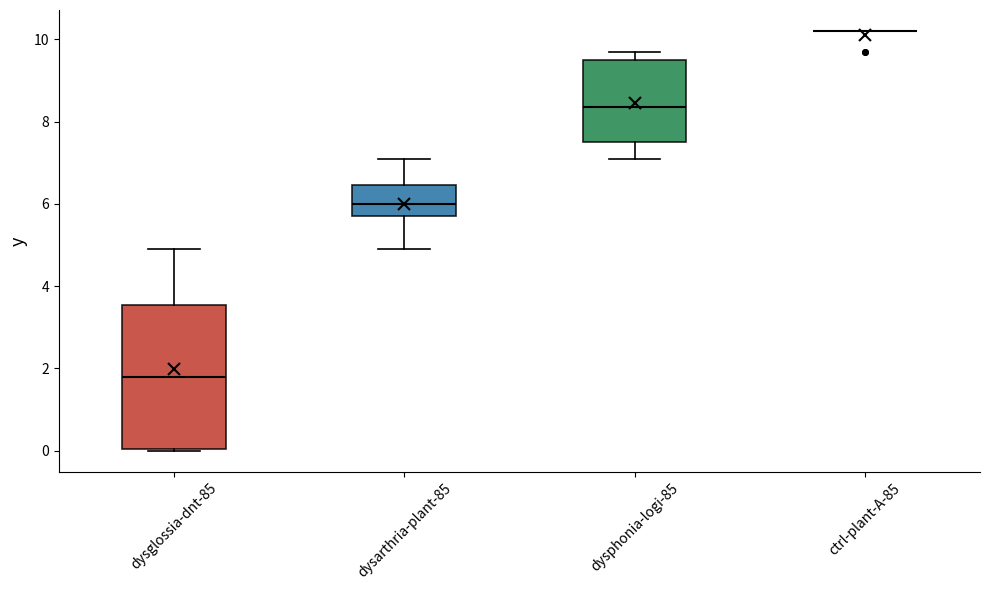

Reading left to right, transcribe this box plot: for each box, give where its median line is, the range the box spans, and where its two whiskers end, as read against the y-axis. The values are not printed on the chart, so give them approximately, as read against the axis.

dysglossia-dnt-85: median 1.8, box 0.0 to 3.6, whiskers 0.0 to 5.0
dysarthria-plant-85: median 6.0, box 5.8 to 6.4, whiskers 5.0 to 7.2
dysphonia-logi-85: median 8.4, box 7.6 to 9.6, whiskers 7.2 to 9.8
ctrl-plant-A-85: box collapsed to a line at 10.2, whiskers 10.2 to 10.2